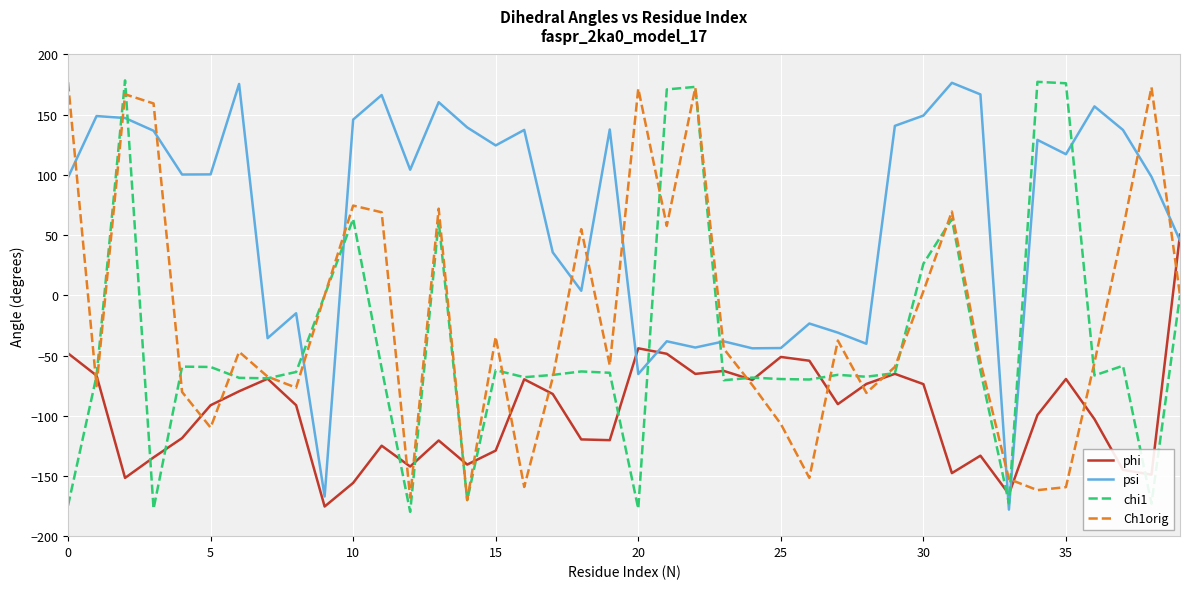

What is the lowest value of the chi1 series?

-179.8